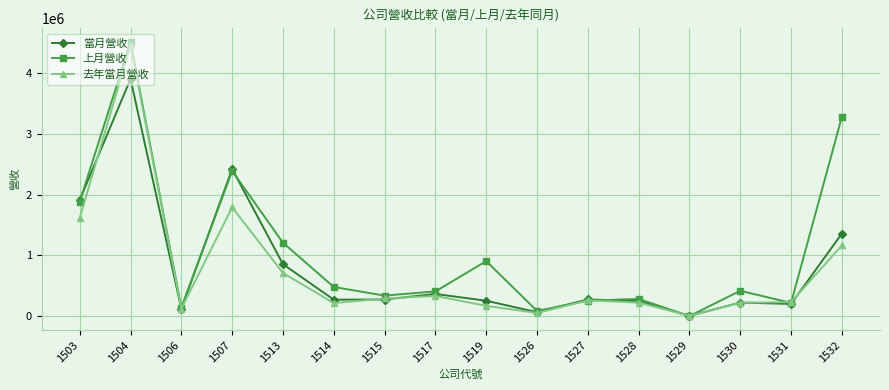

At which category does the chart reach its peak across all series?

1504